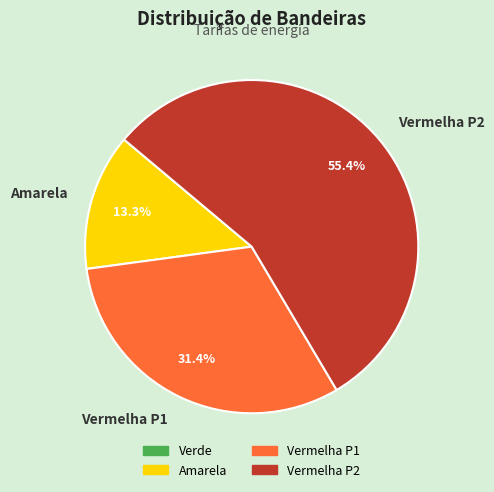

To the nearest percent, what is the difference between the largest and smallest slice percentages?

42%